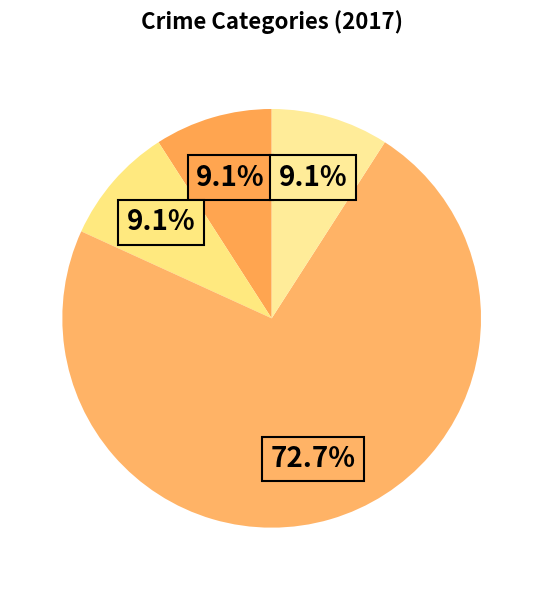

Rank the categories by value from lowest to highest.

Aggravated Assault, Aggravated Battery, Criminal Sexual Assault, Robbery